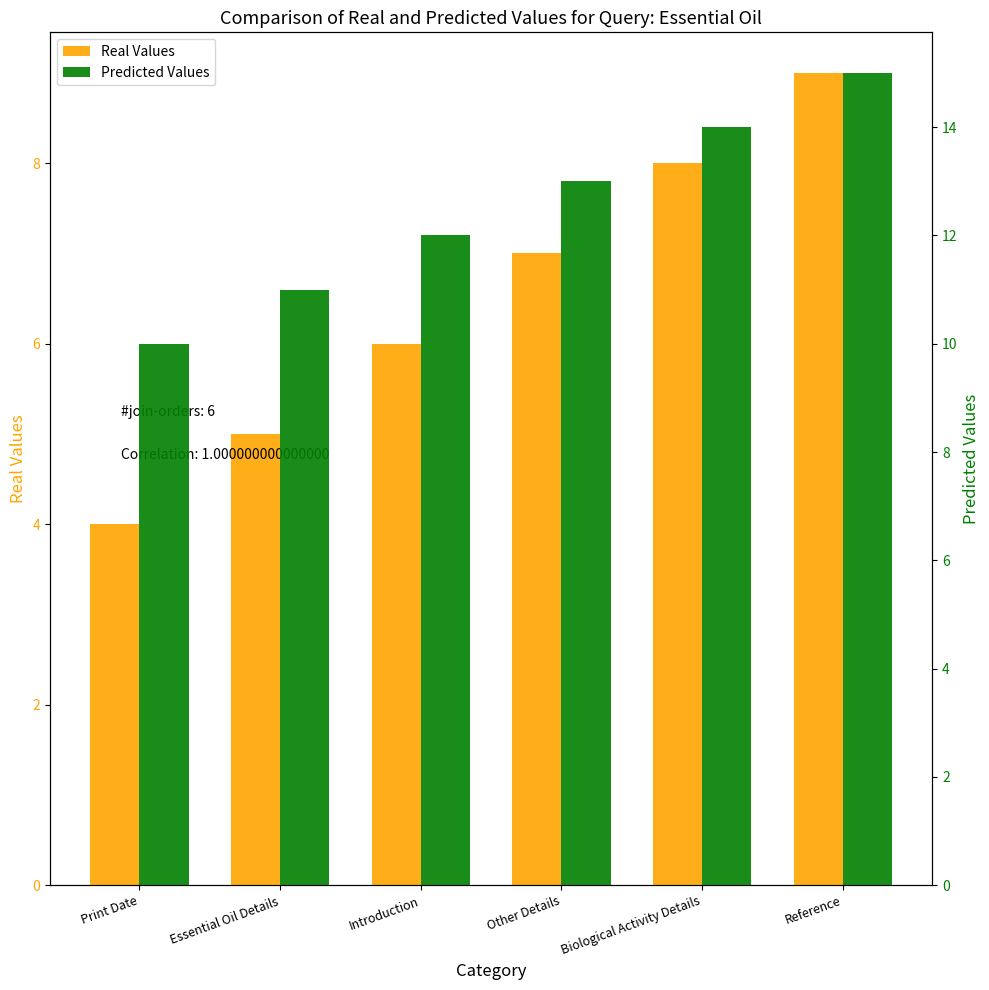

How many bars are there in total?

12